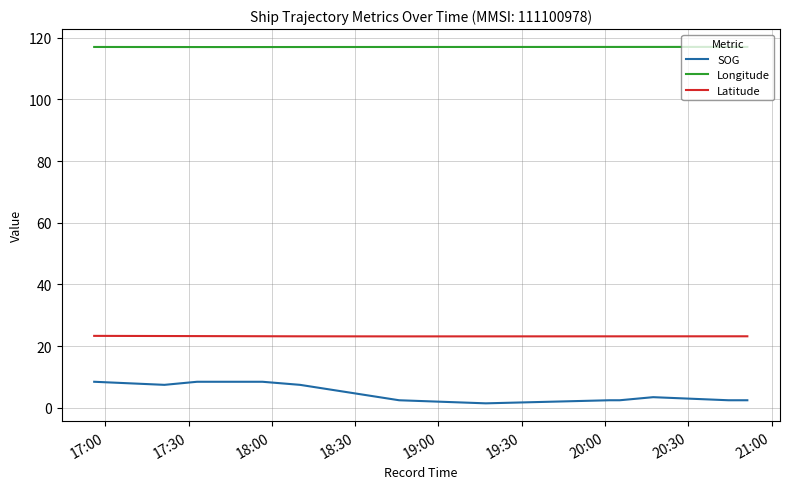

Is this an area chart (filled region under the line)?

No